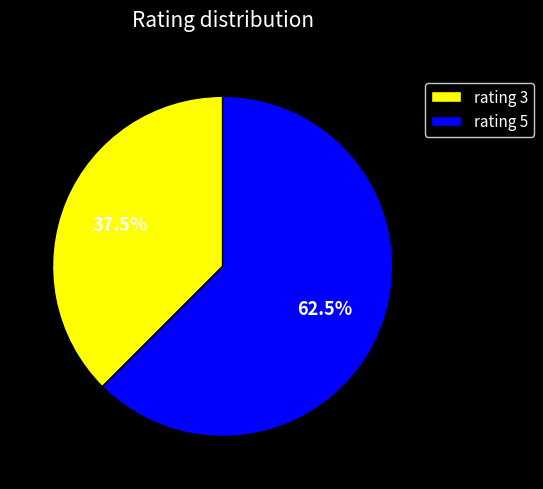

How many slices are in this pie chart?

2